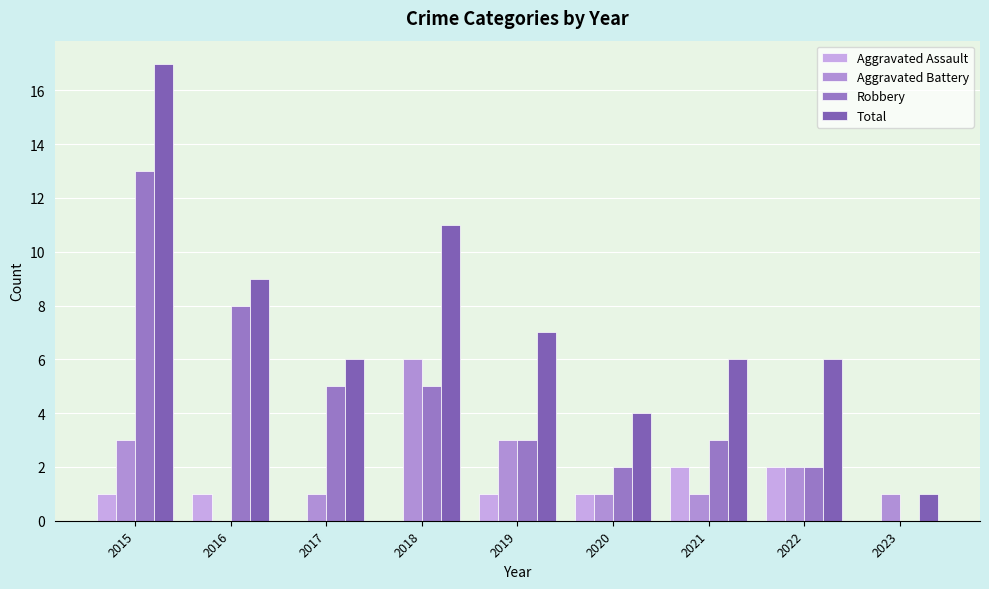

Count the number of categories in the chart.

9